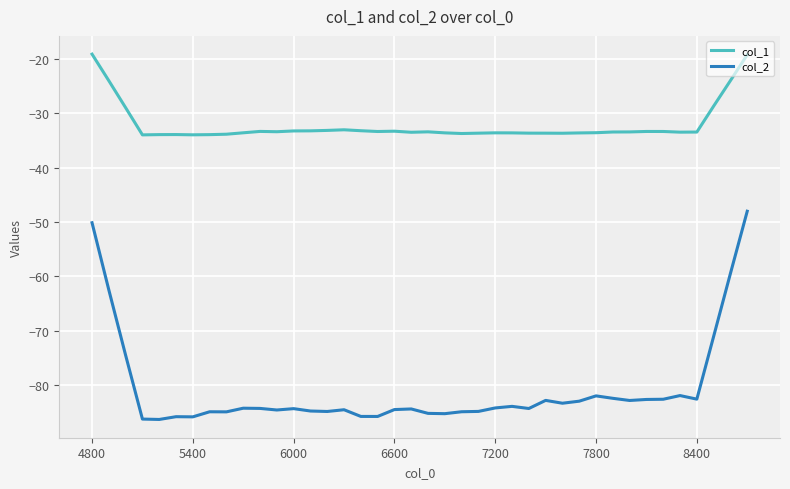

True or false: col_2 and col_1 cross at least once.

False